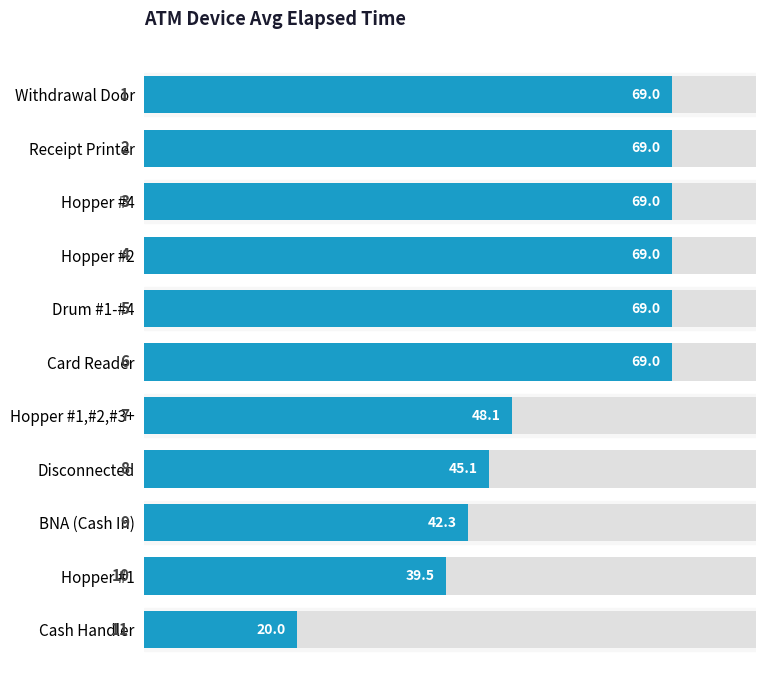

What is the smallest value displayed?

20.0